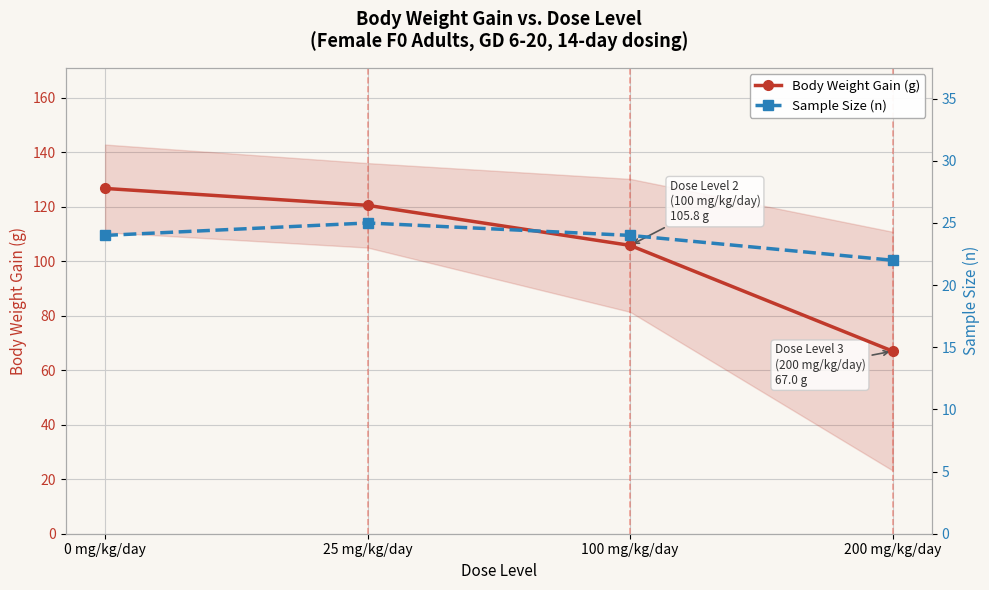

At which label is Sample Size (n) closest to 23?

0 mg/kg/day